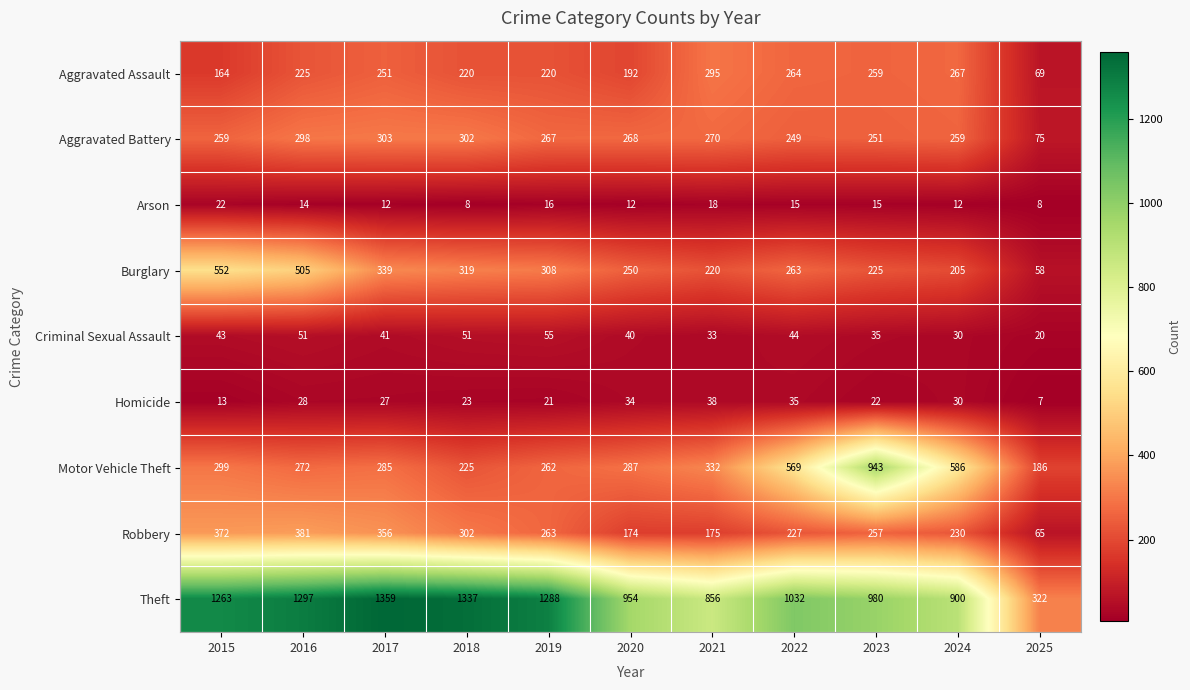

At how many categories does at least one series exceed 1109?

5